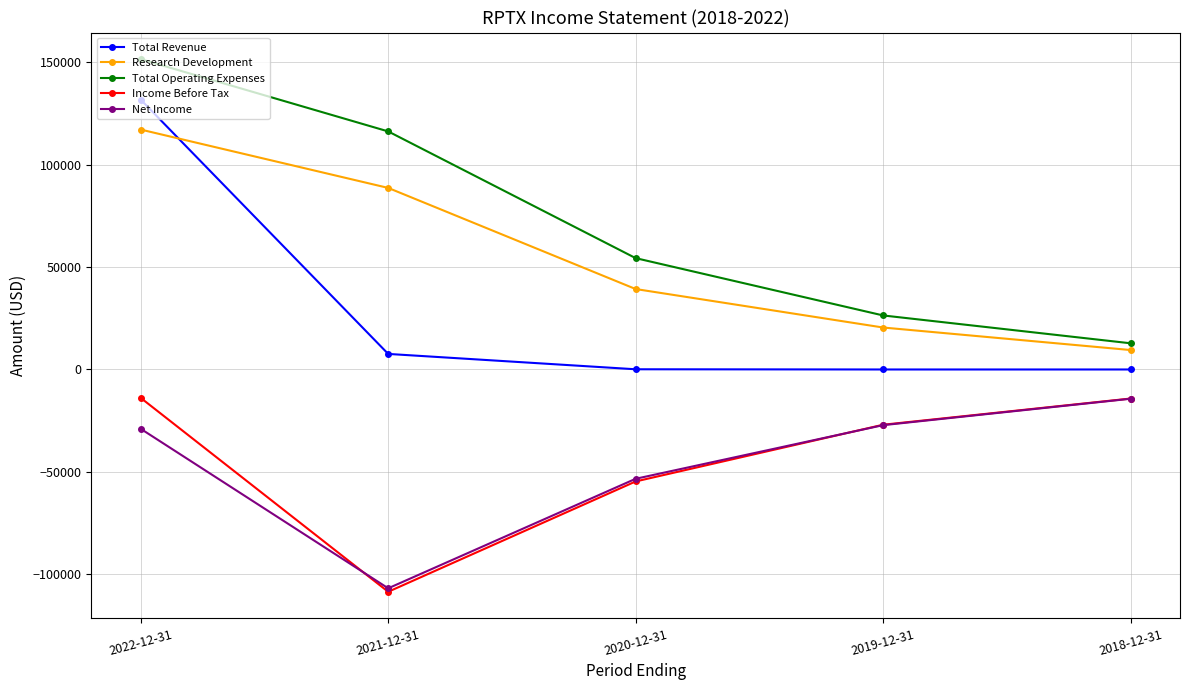

What is the label of the 2nd point from the right?

2019-12-31